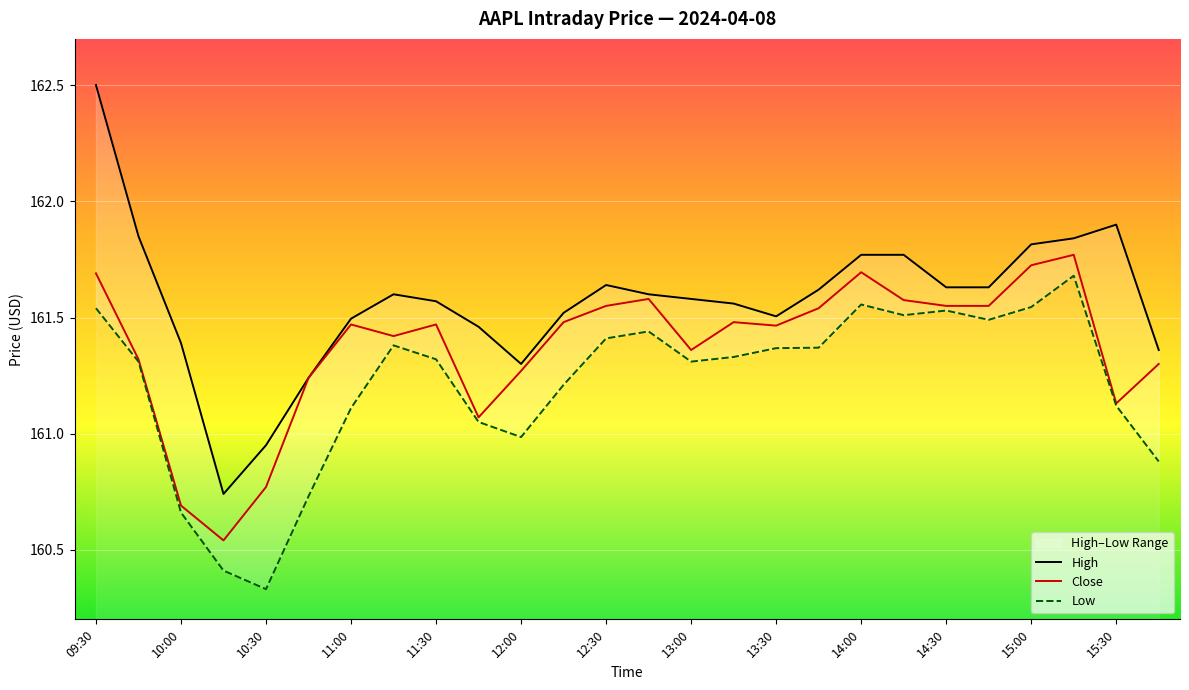

Reading right to left, list all the values displayed in this chart.

High: 161.4	161.9	161.8	161.8	161.6	161.6	161.8	161.8	161.6	161.5	161.6	161.6	161.6	161.6	161.5	161.3	161.5	161.6	161.6	161.5	161.2	160.9	160.7	161.4	161.8	162.5
Close: 161.3	161.1	161.8	161.7	161.6	161.6	161.6	161.7	161.5	161.5	161.5	161.4	161.6	161.6	161.5	161.3	161.1	161.5	161.4	161.5	161.2	160.8	160.5	160.7	161.3	161.7
Low: 160.9	161.1	161.7	161.5	161.5	161.5	161.5	161.6	161.4	161.4	161.3	161.3	161.4	161.4	161.2	161.0	161.1	161.3	161.4	161.1	160.7	160.3	160.4	160.7	161.3	161.5